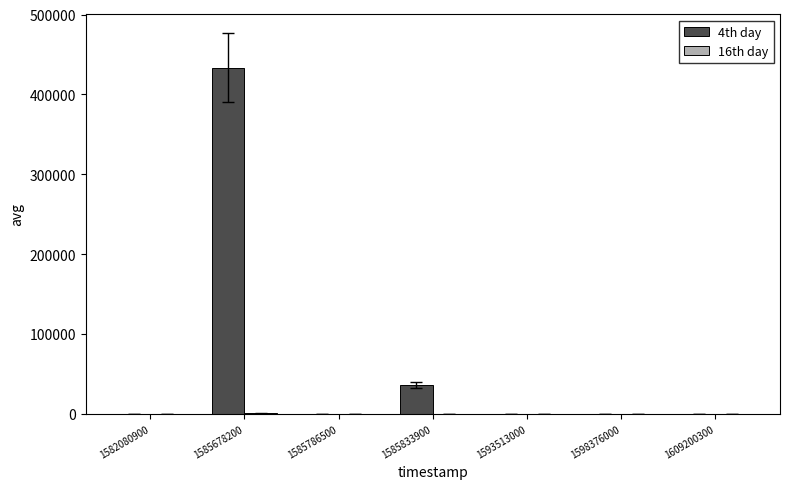

Where does the 4th day series first go above 17?

1585678200